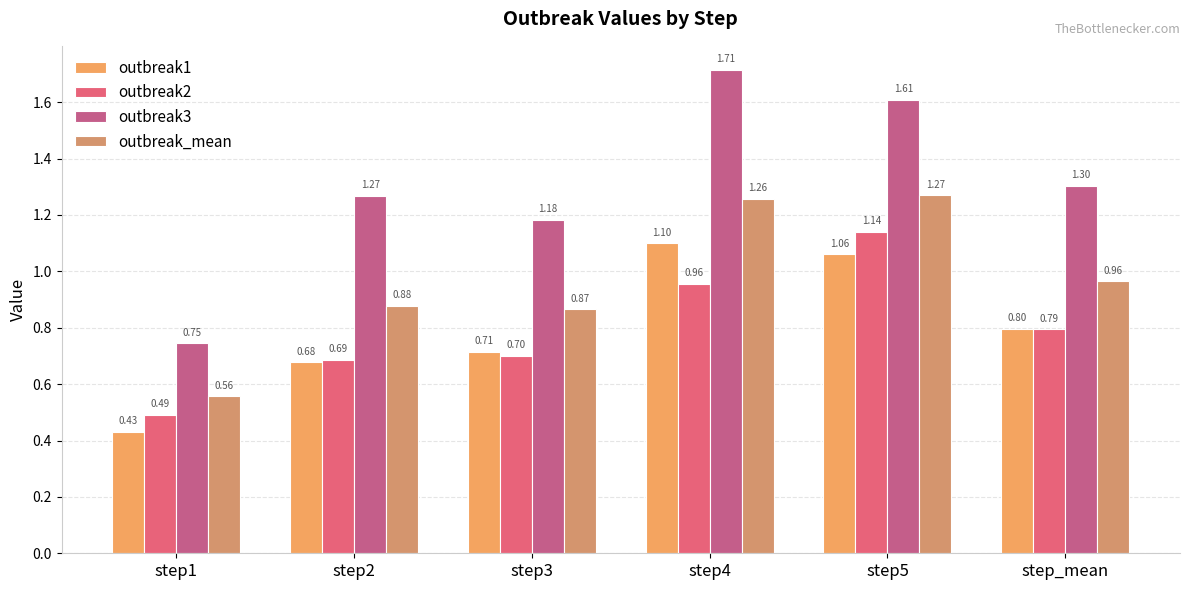

What is the sum of the outbreak1 values at step5 and step3?

1.8